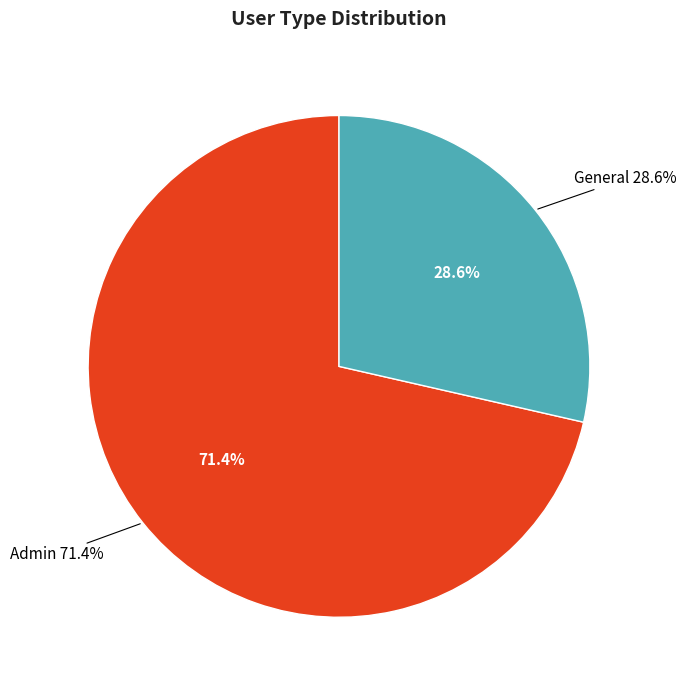

How many segments does this pie chart have?

2